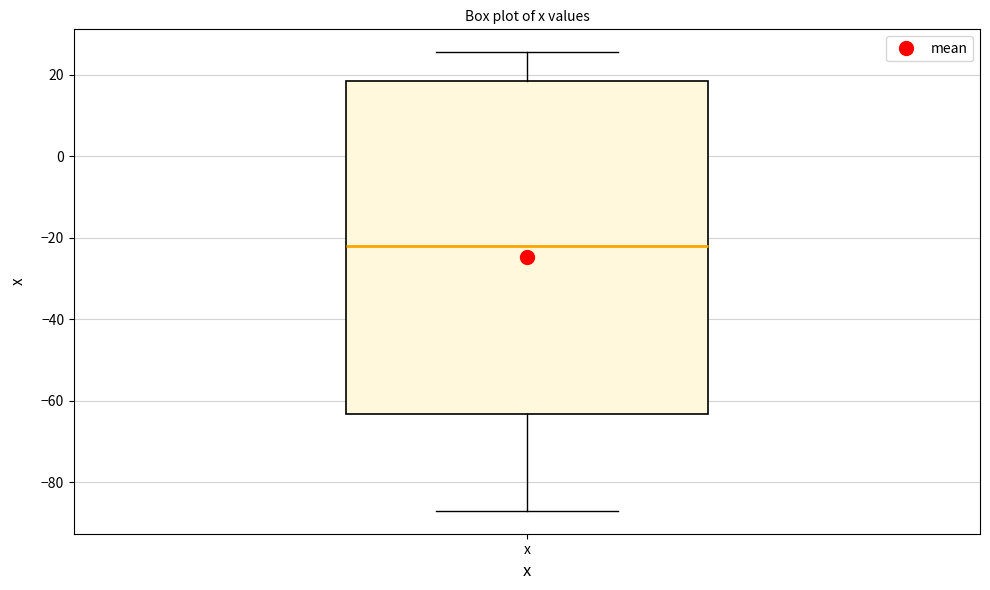

Transcribe this box plot: give where the median line is, the range the box spans, and where the two whiskers end, as read against the y-axis. The values are not printed on the chart, so give them approximately, as read against the axis.

median -22, box -64 to 18, whiskers -86 to 26